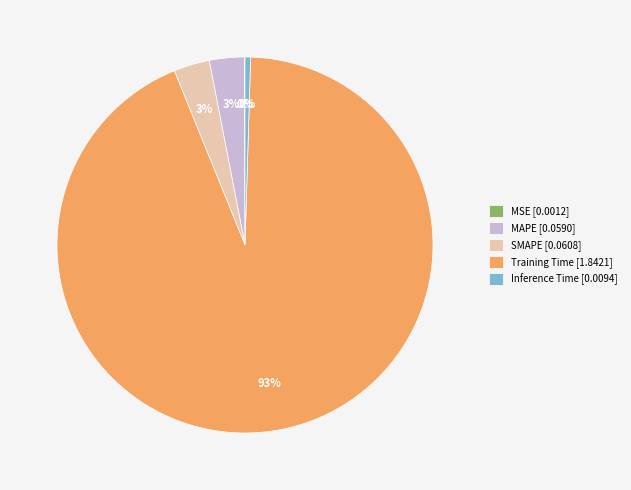

Which category accounts for the majority?

Training Time